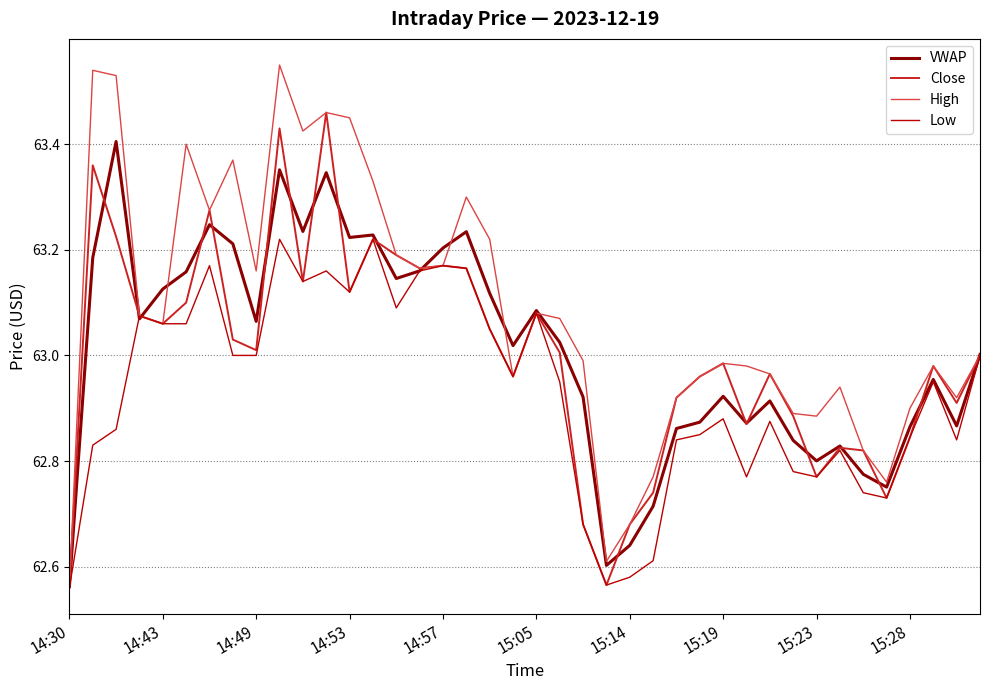

Rank the series by their maximum value, from lowest to highest.

Low, VWAP, Close, High